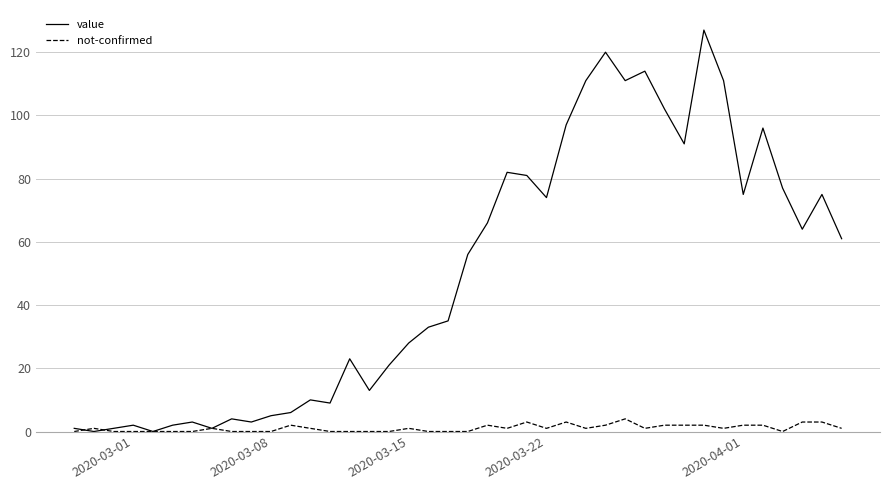

What is the greatest value displayed?

127